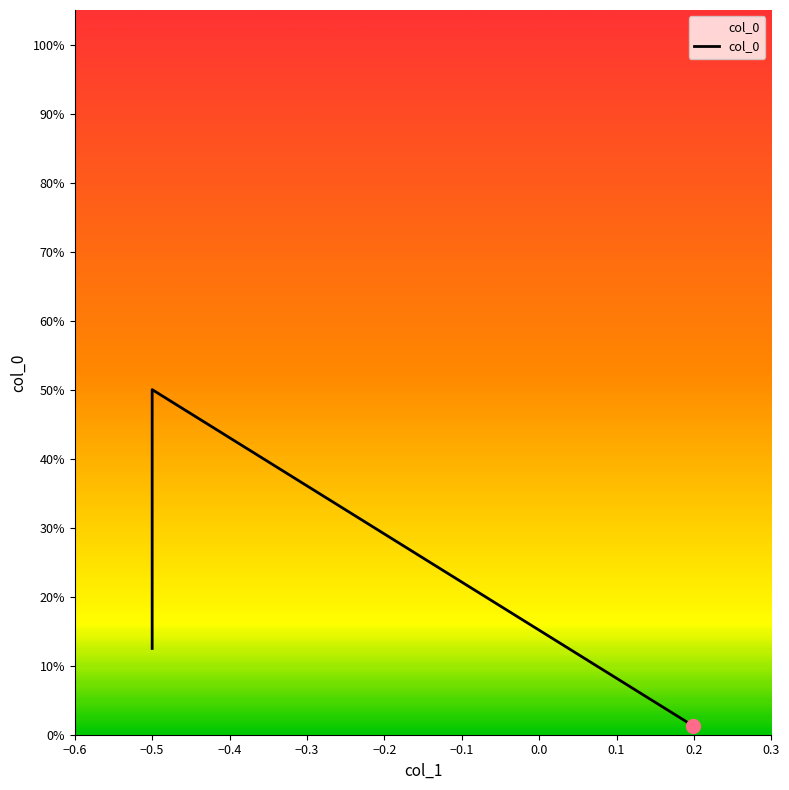

Is this an area chart (filled region under the line)?

No